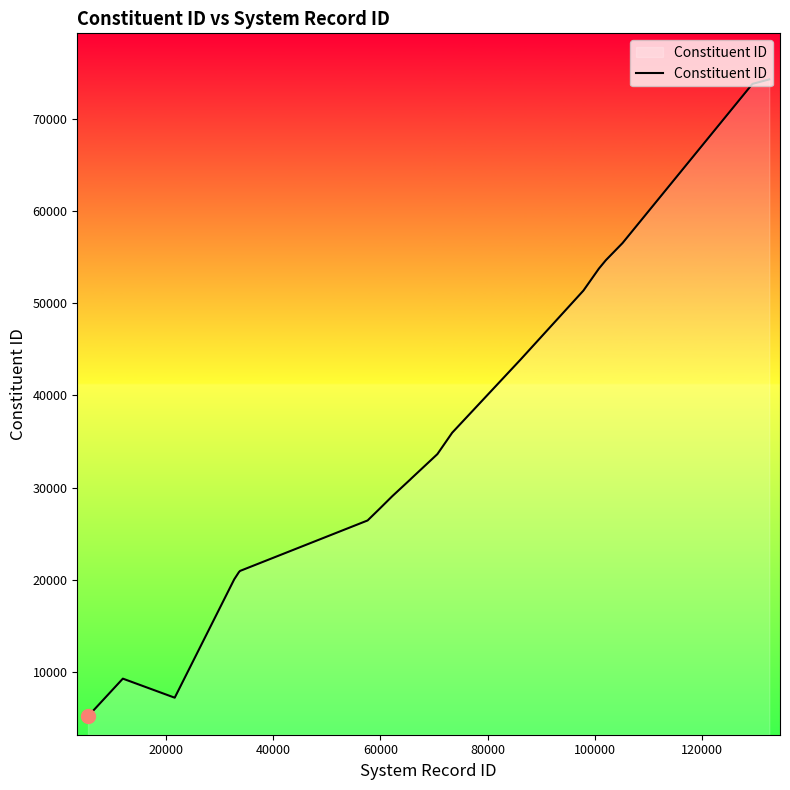

What is the difference between the maximum and minimum values?

69159